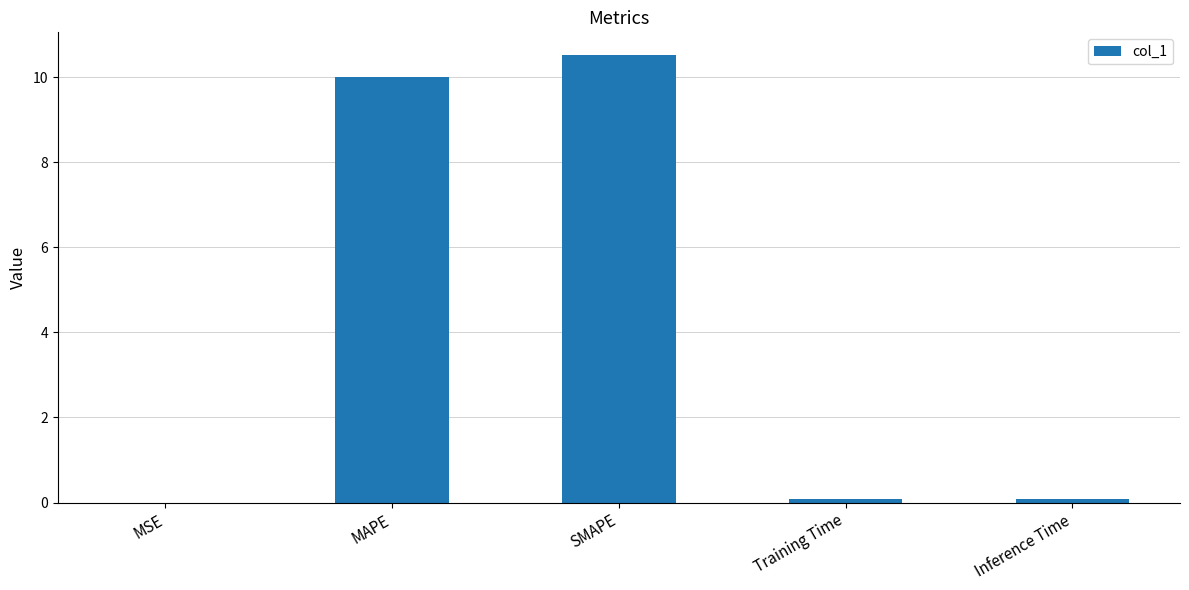

Is it true that the value at SMAPE is 10.5?

True